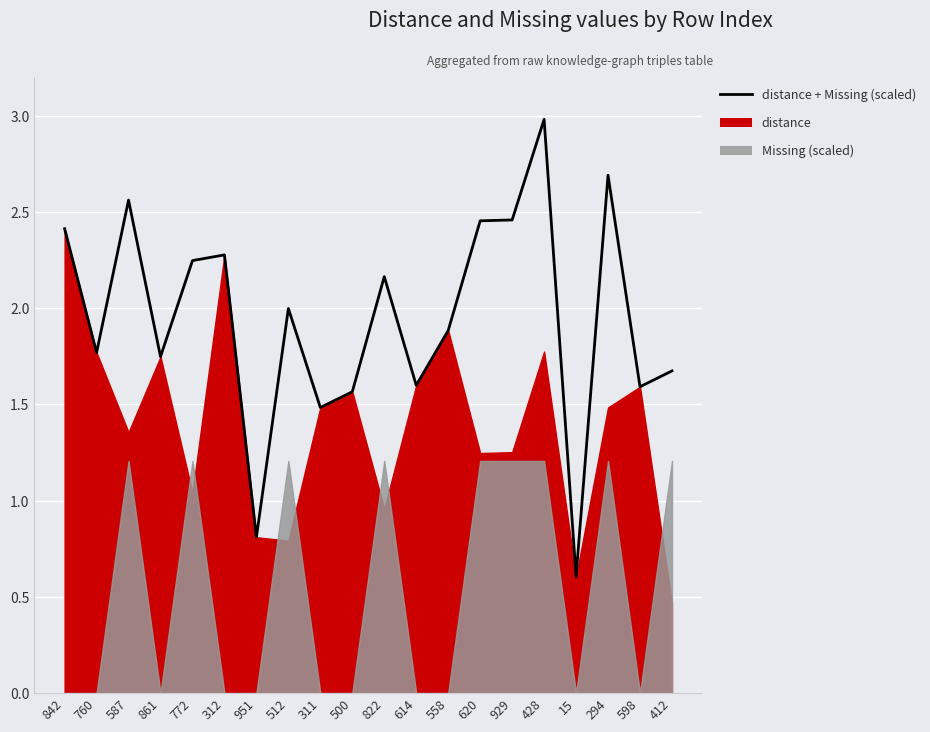

At which label does the data first exceed 1?

842